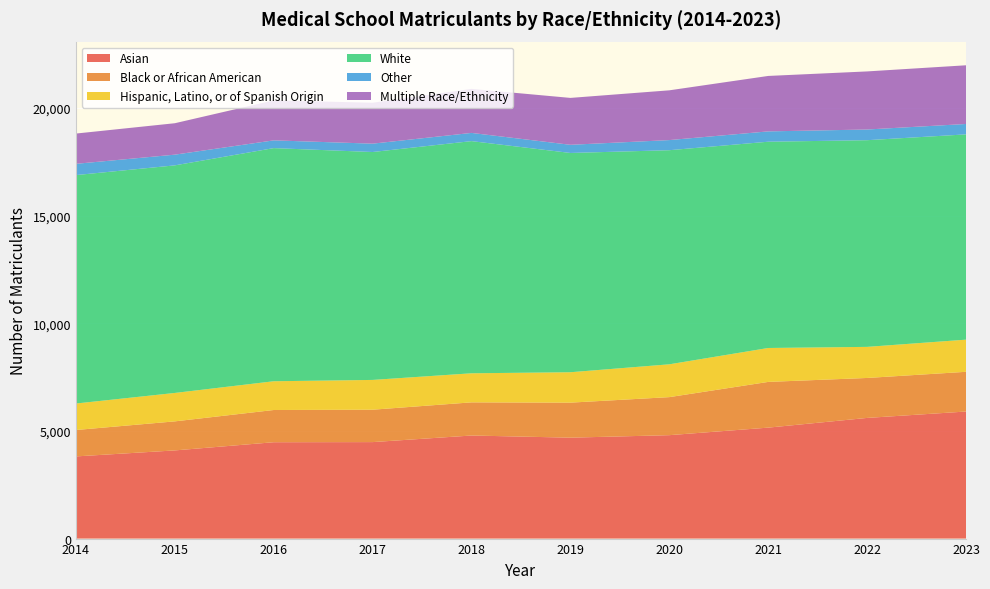

Reading right to left, list all the values displayed in this chart.

Asian: 2023=5901	2022=5604	2021=5153	2020=4803	2019=4687	2018=4787	2017=4481	2016=4475	2015=4095	2014=3816
Black or African American: 2023=1845	2022=1856	2021=2124	2020=1767	2019=1627	2018=1540	2017=1505	2016=1497	2015=1349	2014=1227
Hispanic, Latino, or of Spanish Origin: 2023=1493	2022=1444	2021=1575	2020=1524	2019=1412	2018=1350	2017=1383	2016=1335	2015=1320	2014=1230
White: 2023=9534	2022=9599	2021=9580	2020=9944	2019=10184	2018=10783	2017=10585	2016=10828	2015=10570	2014=10609
Other: 2023=483	2022=496	2021=480	2020=470	2019=379	2018=381	2017=388	2016=360	2015=497	2014=523
Multiple Race/Ethnicity: 2023=2726	2022=2698	2021=2575	2020=2311	2019=2178	2018=2045	2017=1900	2016=1858	2015=1460	2014=1406